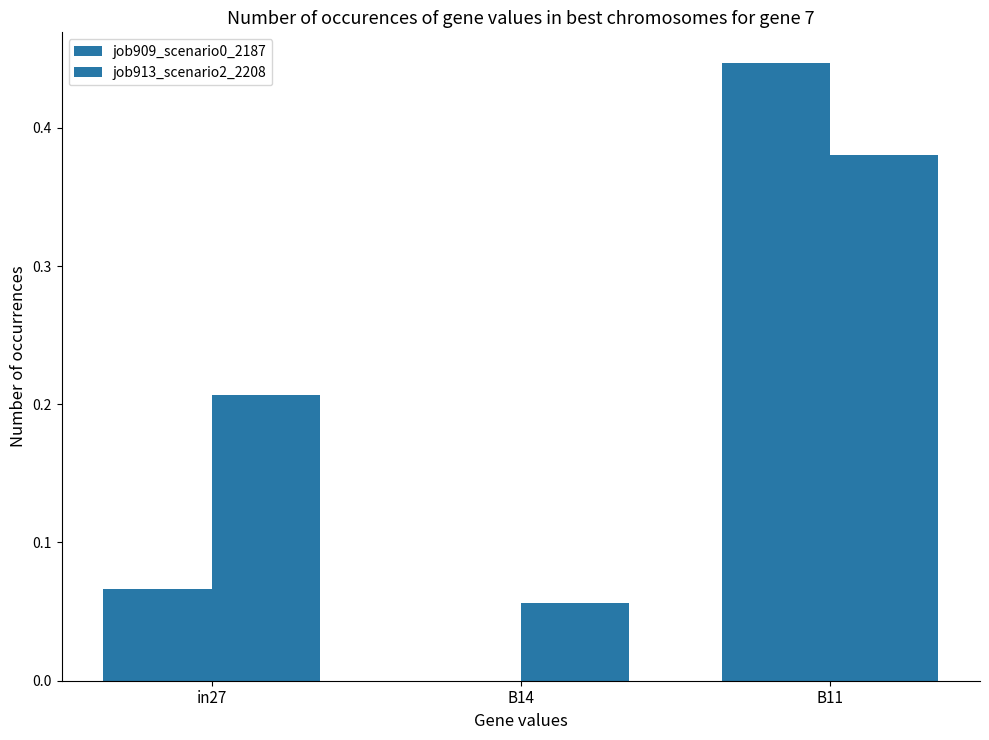

How many groups of bars are there?

3